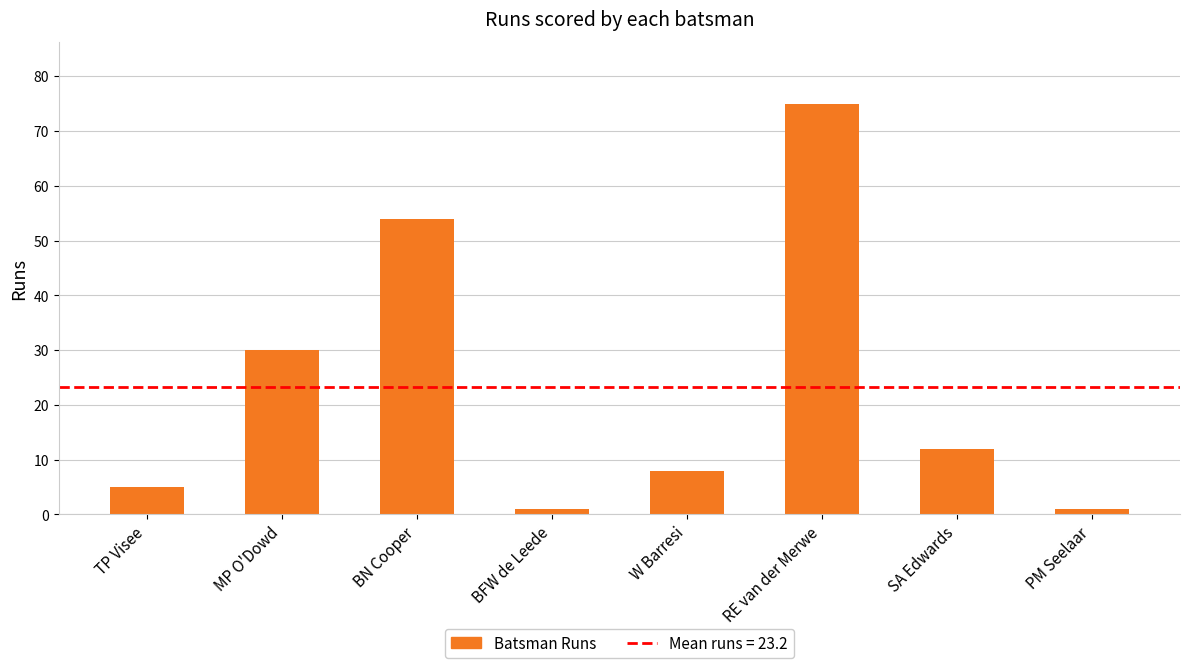

At which label does the data first exceed 12?

MP O'Dowd